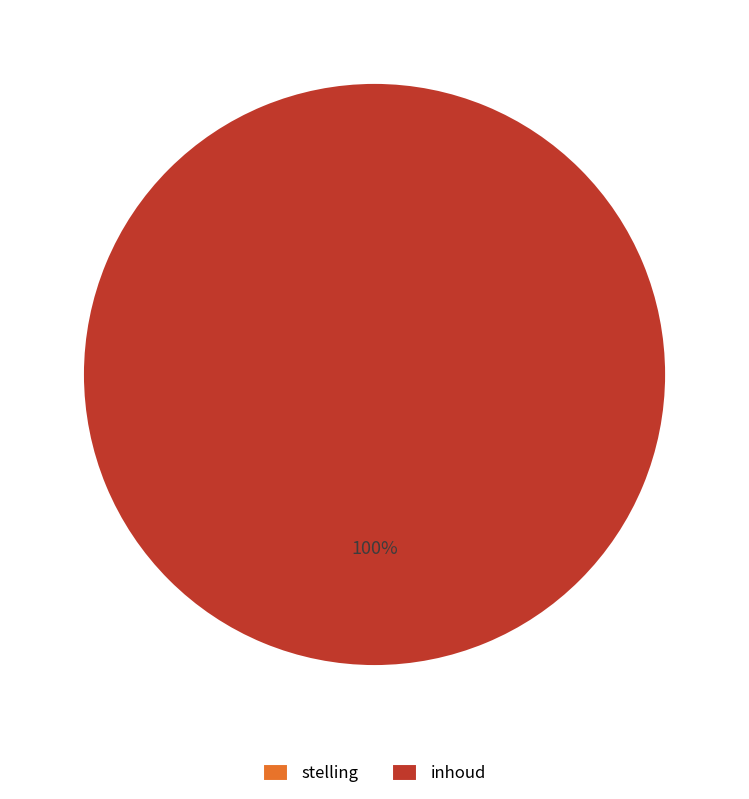

The stelling slice represents 9% of the pie. True or false?

False